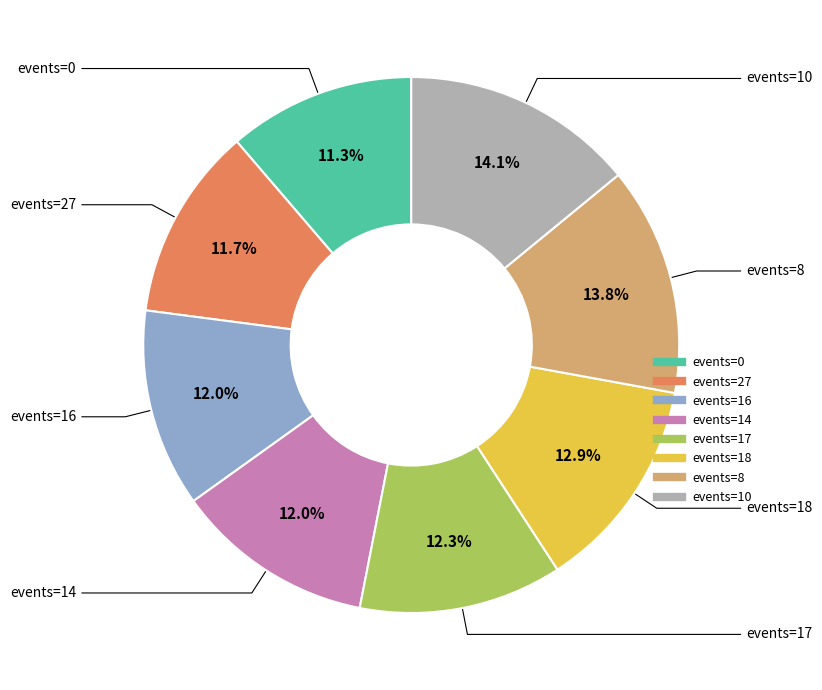

Does any single category account for the majority?

No